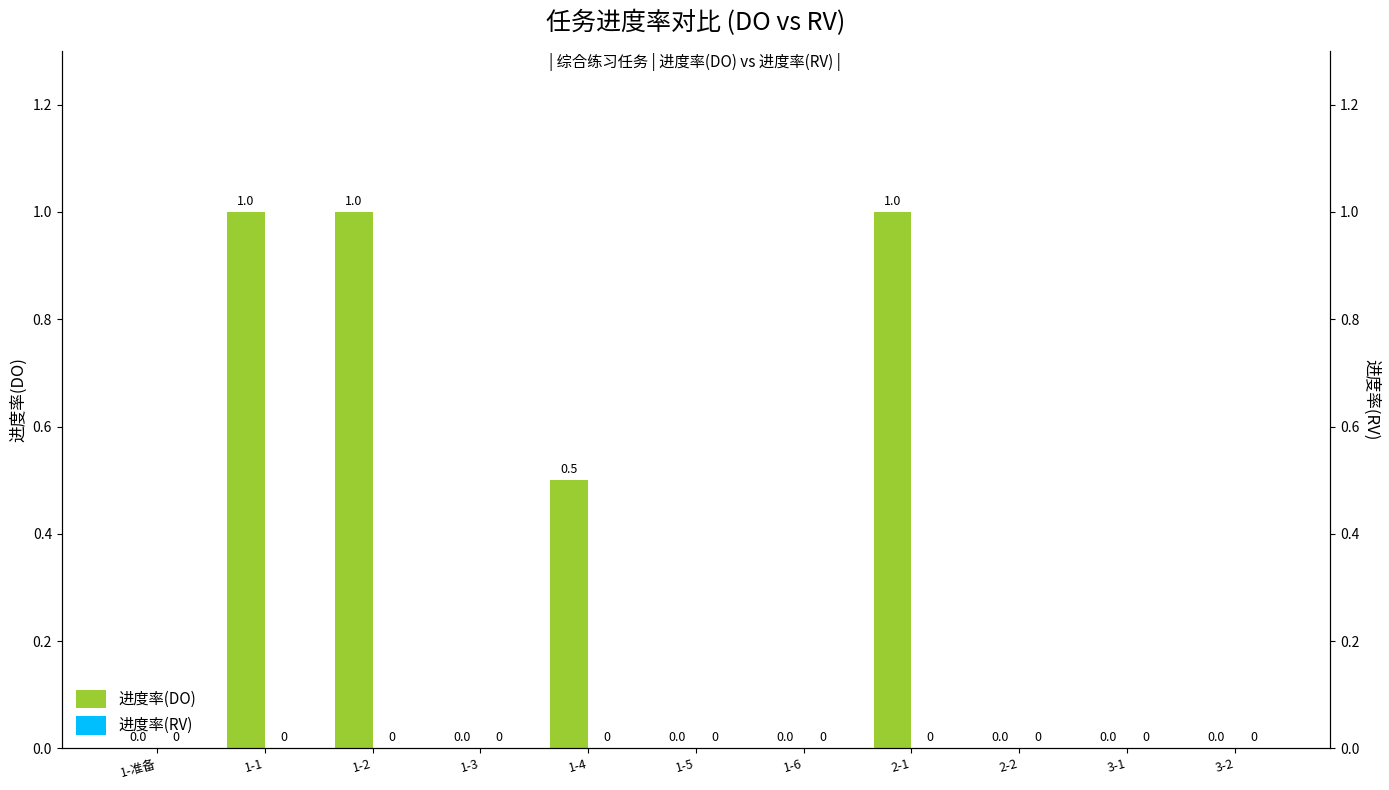

At which category is the sum across all series the highest?

1-1